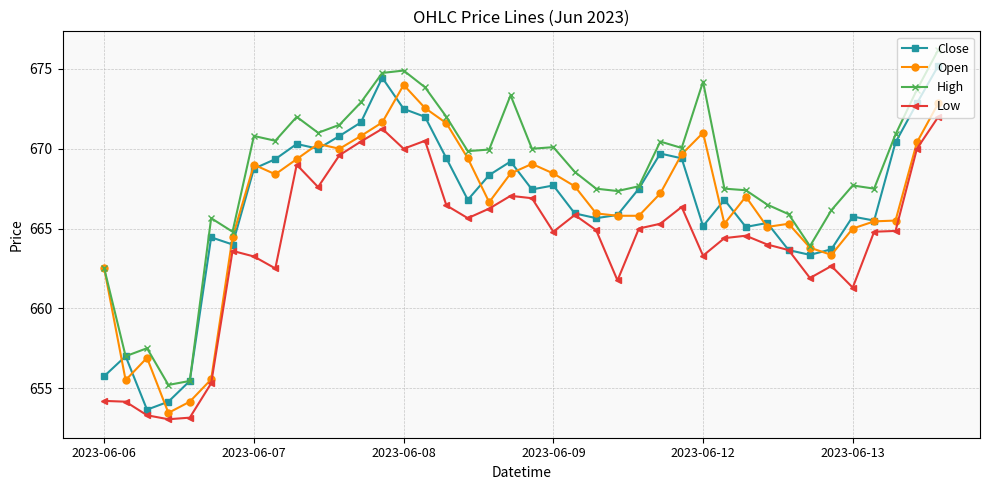

What is the value of the Low point at the 23rd from the left?

665.9